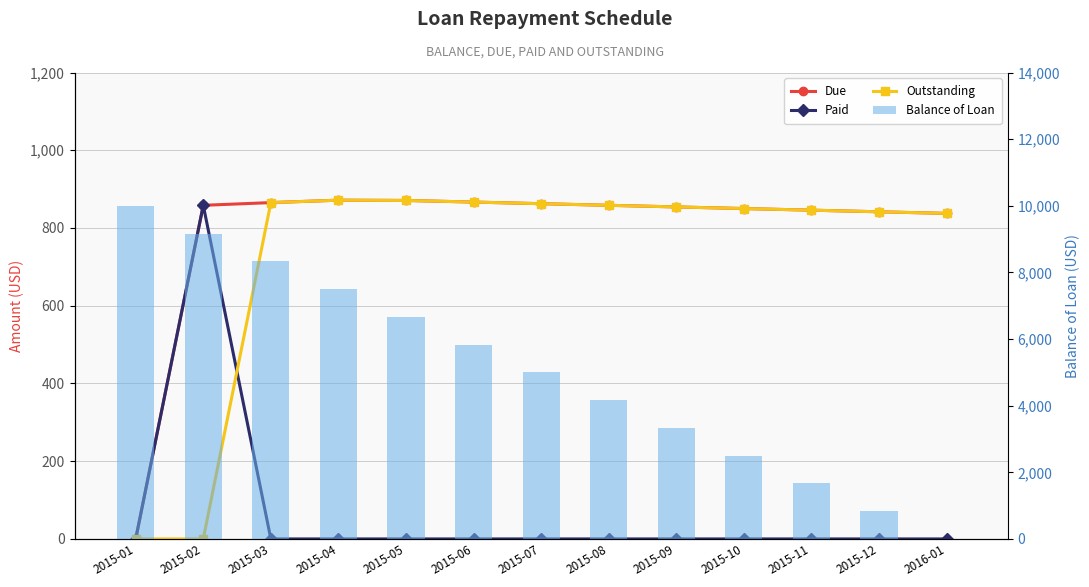

What is the value of the Balance of Loan bar at the 5th from the left?

6666.7